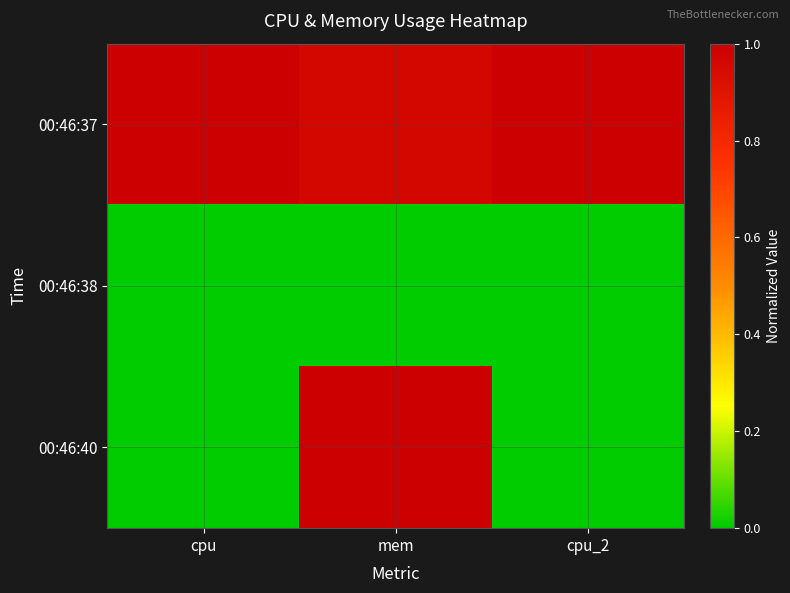

What is the maximum value shown in the chart?

1.0